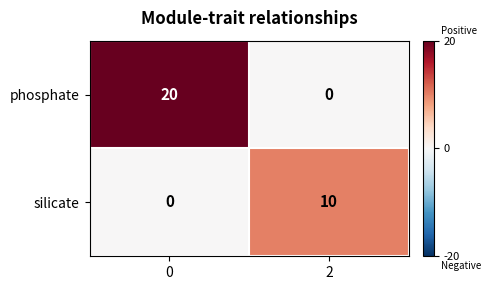

Which series has the largest total across all categories?

phosphate